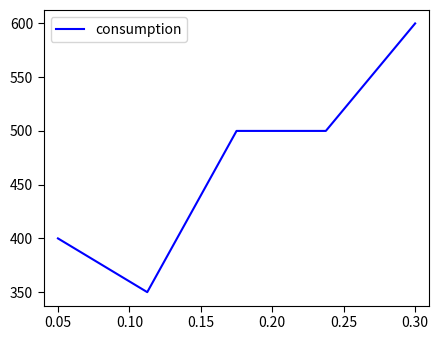

What is the difference between the second highest and minimum values?

150